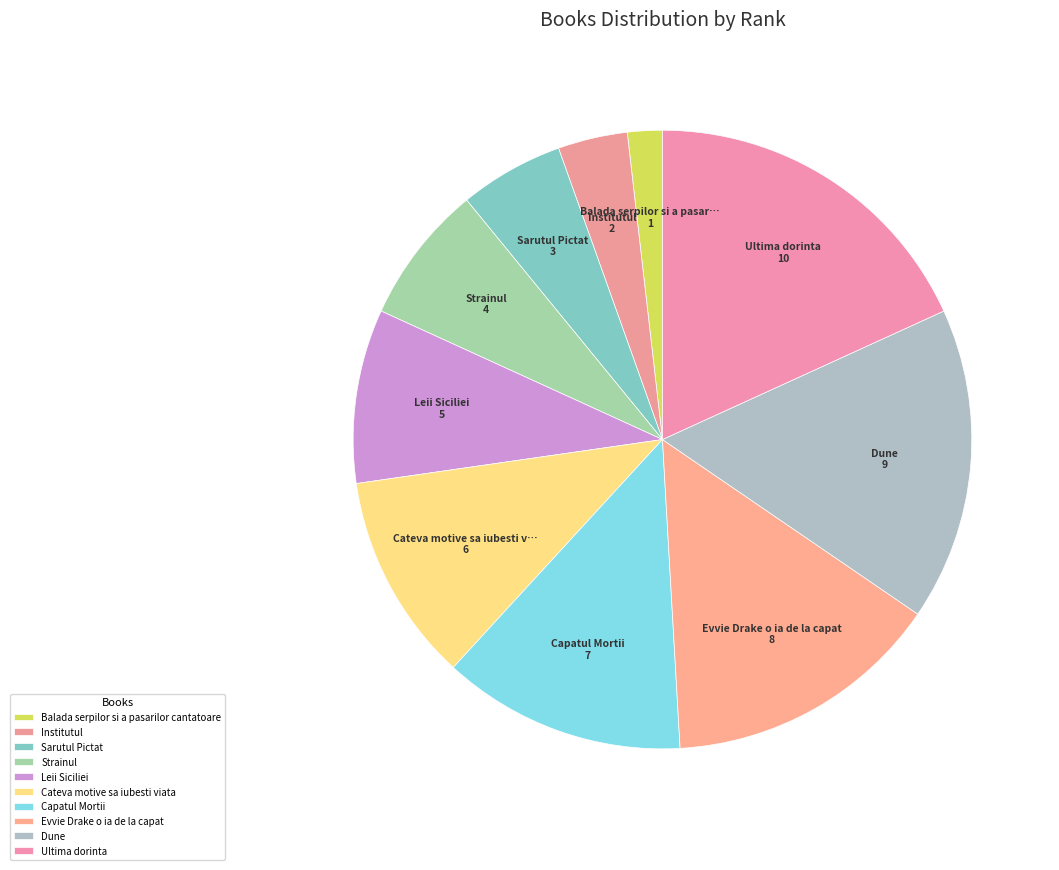

To the nearest percent, what percentage of the pie is Ultima dorinta?

18%